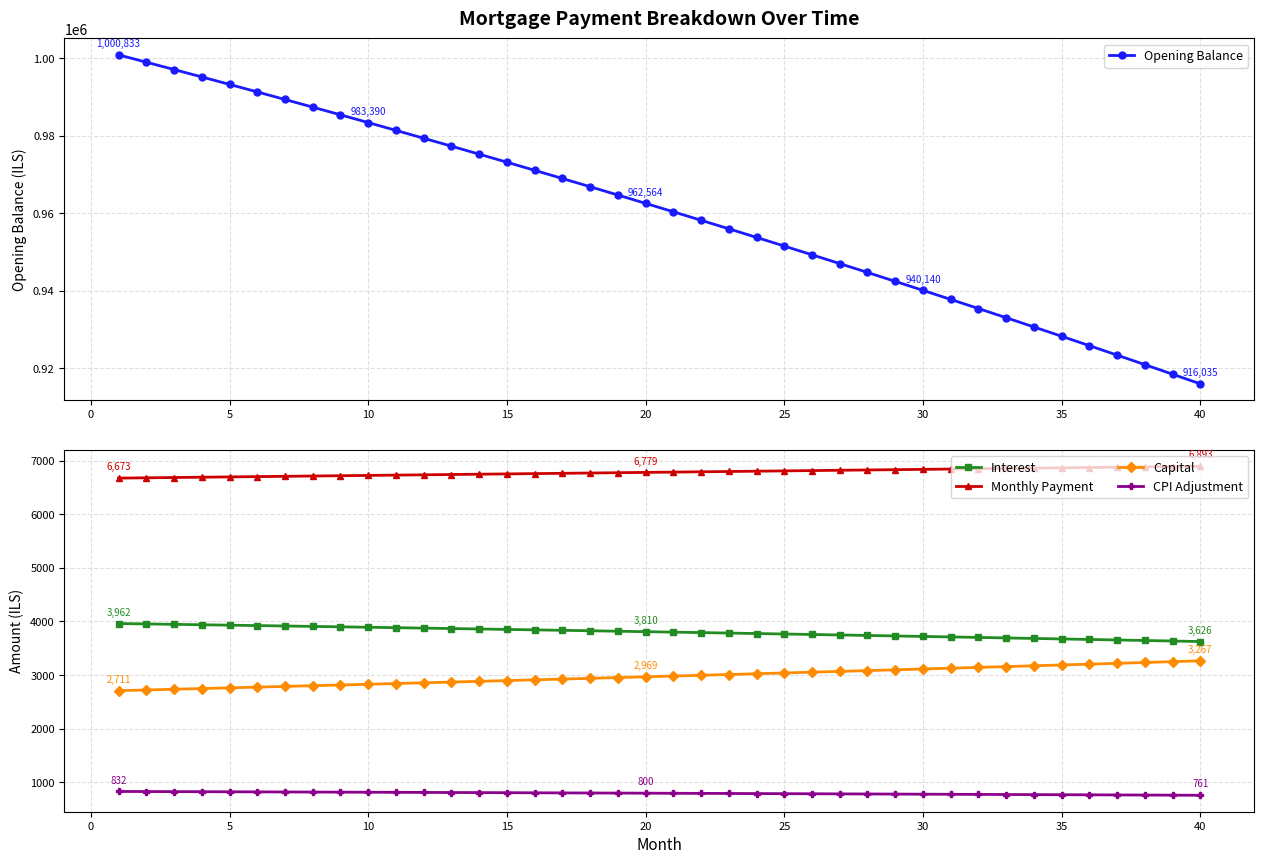

Reading left to right, list all the values displayed in this chart.

Opening Balance: 1000833.3	998954.2	997060.5	995152.1	993229.1	991291.2	989338.4	987370.7	985388.0	983390.1	981377.1	979348.8	977305.2	975246.2	973171.6	971081.5	968975.8	966854.3	964717.0	962563.8	960394.6	958209.4	956008.0	953790.5	951556.6	949306.3	947039.6	944756.3	942456.4	940139.8	937806.3	935456.0	933088.7	930704.3	928302.8	925884.1	923448.0	920994.5	918523.5	916034.9
Interest: 3961.6	3954.2	3946.7	3939.1	3931.5	3923.9	3916.1	3908.3	3900.5	3892.6	3884.6	3876.6	3868.5	3860.3	3852.1	3843.9	3835.5	3827.1	3818.7	3810.2	3801.6	3792.9	3784.2	3775.4	3766.6	3757.7	3748.7	3739.7	3730.6	3721.4	3712.2	3702.8	3693.5	3684.0	3674.5	3665.0	3655.3	3645.6	3635.8	3626.0
Monthly Payment: 6672.5	6678.1	6683.7	6689.2	6694.8	6700.4	6706.0	6711.6	6717.1	6722.7	6728.4	6733.9	6739.6	6745.2	6750.8	6756.4	6762.1	6767.7	6773.3	6779.0	6784.6	6790.3	6795.9	6801.6	6807.3	6812.9	6818.6	6824.3	6830.0	6835.7	6841.4	6847.1	6852.8	6858.5	6864.2	6869.9	6875.7	6881.4	6887.1	6892.9
Capital: 2710.9	2723.9	2737.0	2750.1	2763.3	2776.5	2789.8	2803.2	2816.7	2830.2	2843.7	2857.4	2871.1	2884.8	2898.7	2912.6	2926.5	2940.6	2954.7	2968.8	2983.1	2997.4	3011.7	3026.2	3040.7	3055.3	3069.9	3084.6	3099.4	3114.3	3129.2	3144.2	3159.3	3174.5	3189.7	3205.0	3220.3	3235.8	3251.3	3266.9
CPI Adjustment: 831.8	830.2	828.6	827.0	825.4	823.8	822.1	820.5	818.8	817.1	815.4	813.7	812.0	810.3	808.6	806.8	805.0	803.3	801.5	799.7	797.8	796.0	794.2	792.3	790.4	788.5	786.6	784.7	782.8	780.9	778.9	776.9	774.9	772.9	770.9	768.9	766.9	764.8	762.7	760.6